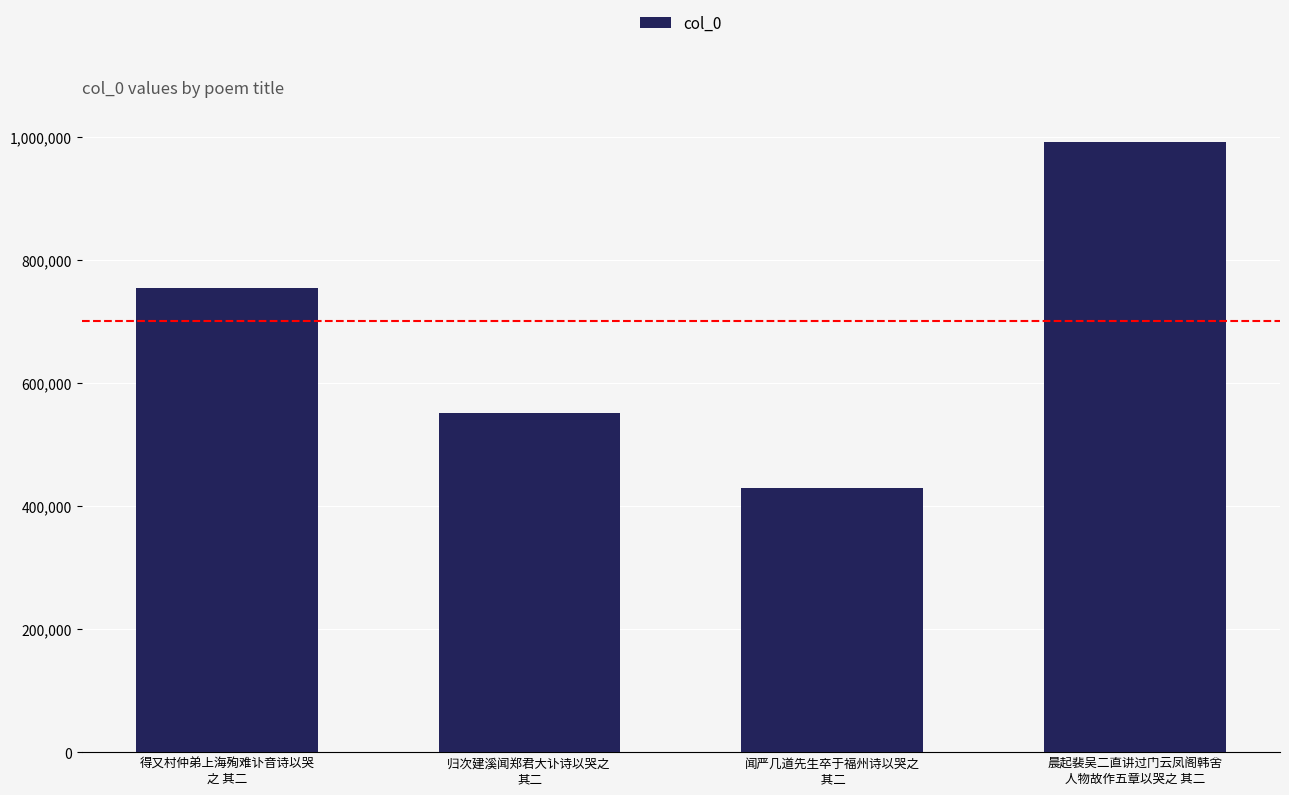

List the labels in order of value, largest first.

晨起裴吴二直讲过门云凤阁韩舍
人物故作五章以哭之 其二, 得又村仲弟上海殉难讣音诗以哭
之 其二, 归次建溪闻郑君大讣诗以哭之 
其二, 闻严几道先生卒于福州诗以哭之
 其二